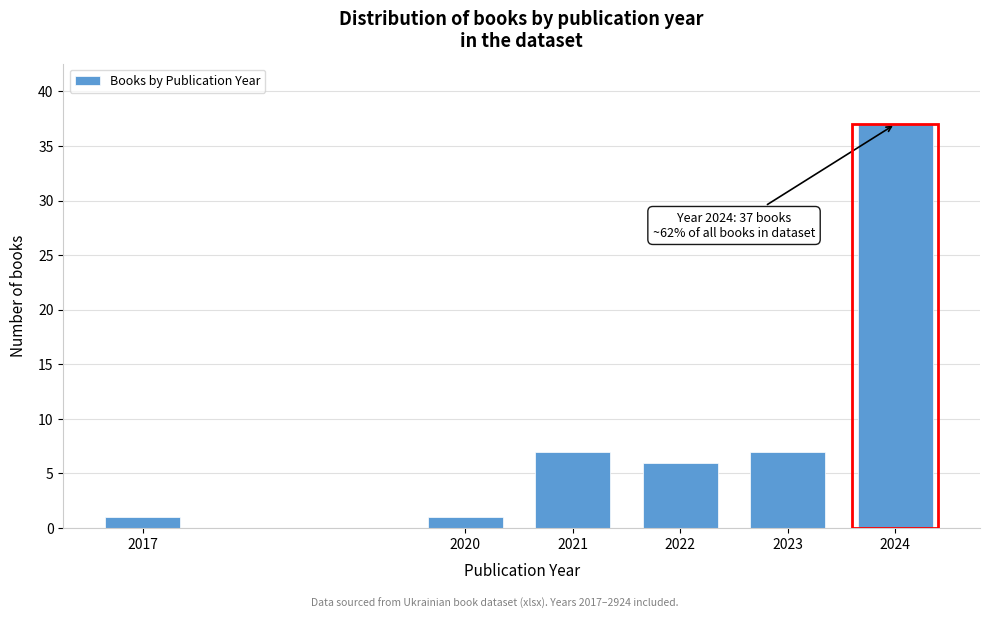

Reading left to right, transcribe all the data shown in this chart.

1	1	7	6	7	37